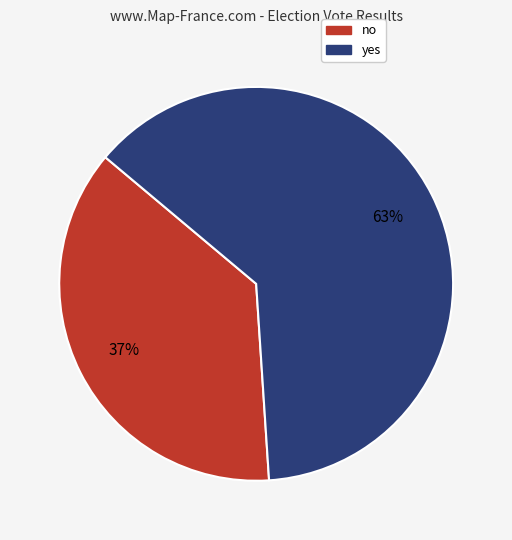

Which slice represents more than half of the pie?

yes